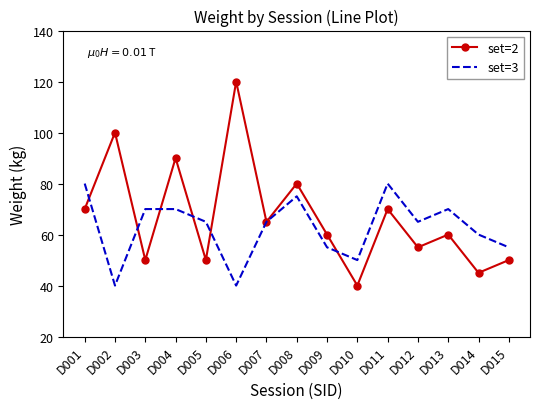

What are all the series names shown in the legend?

set=2, set=3